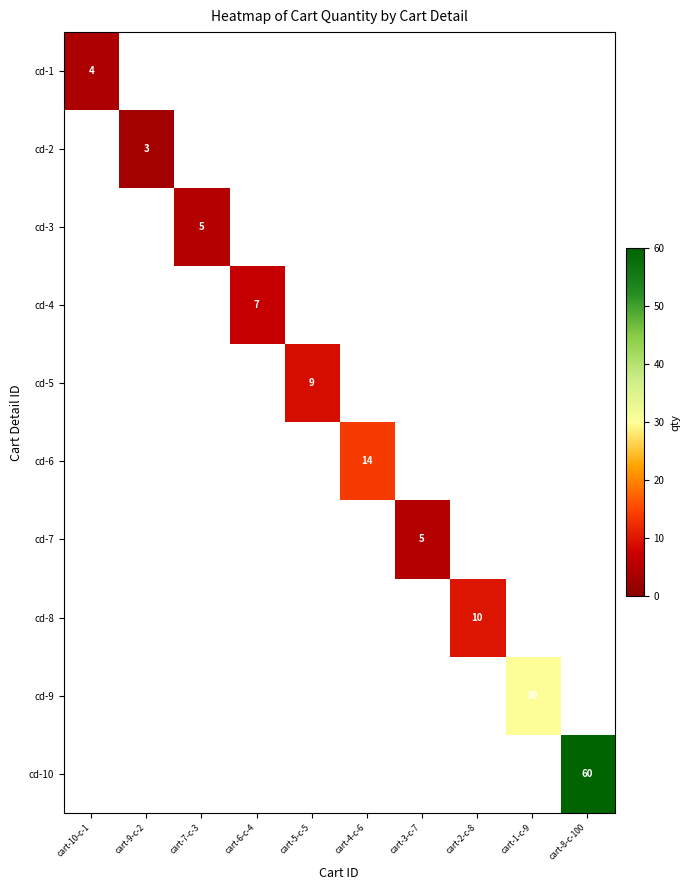

At how many categories does at least one series exceed 40?

1